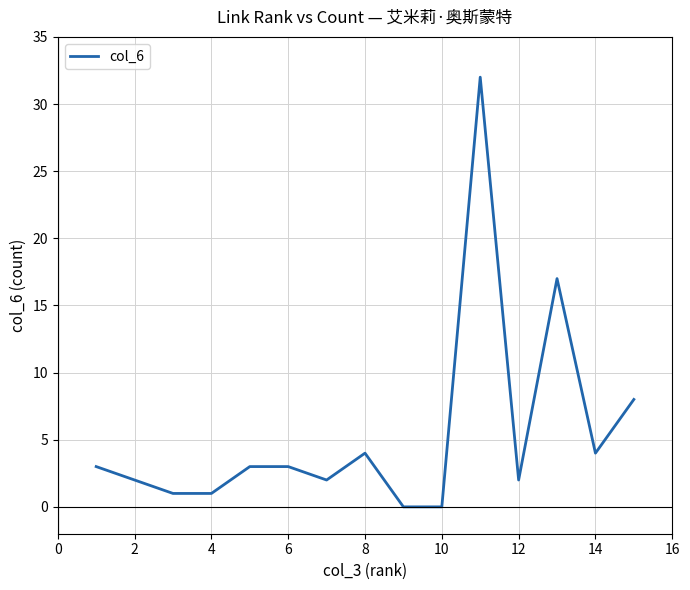

What is the difference between the maximum and minimum values?

32